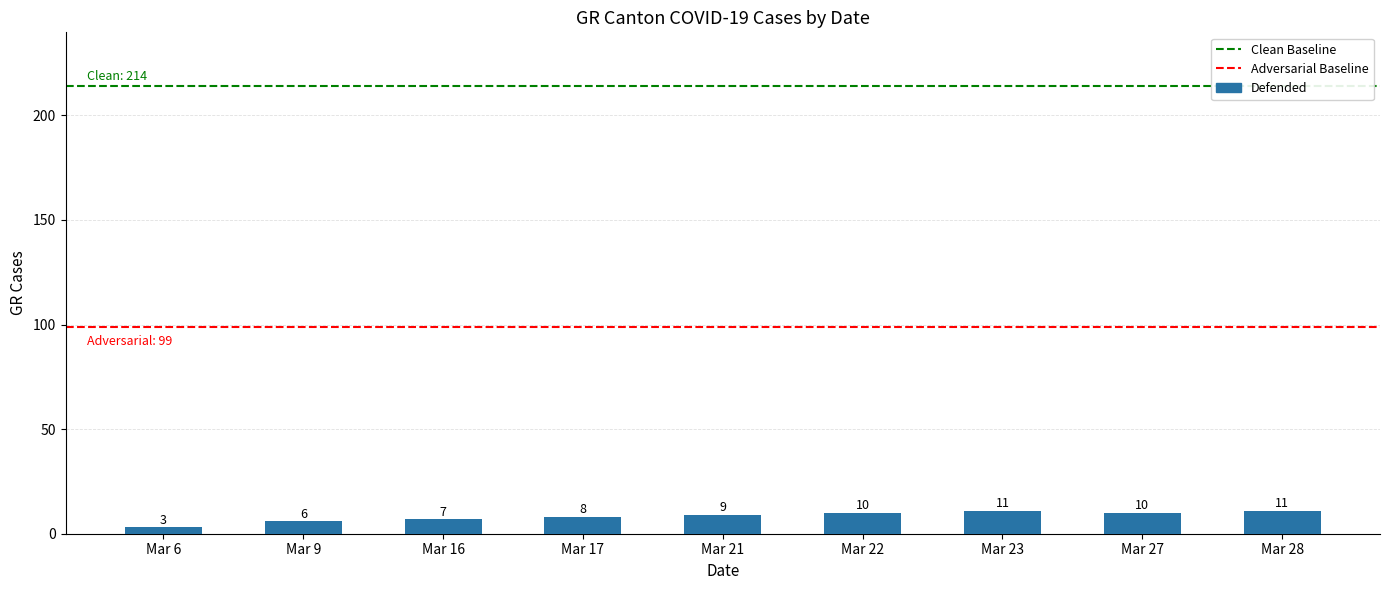

What is the smallest value displayed?

3